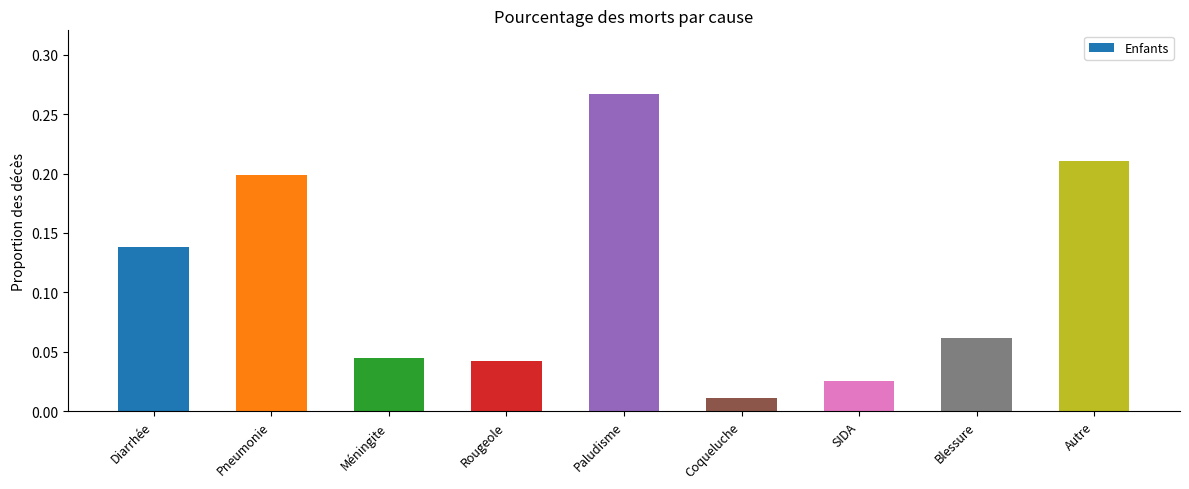

What is the sum of all values?

1.0